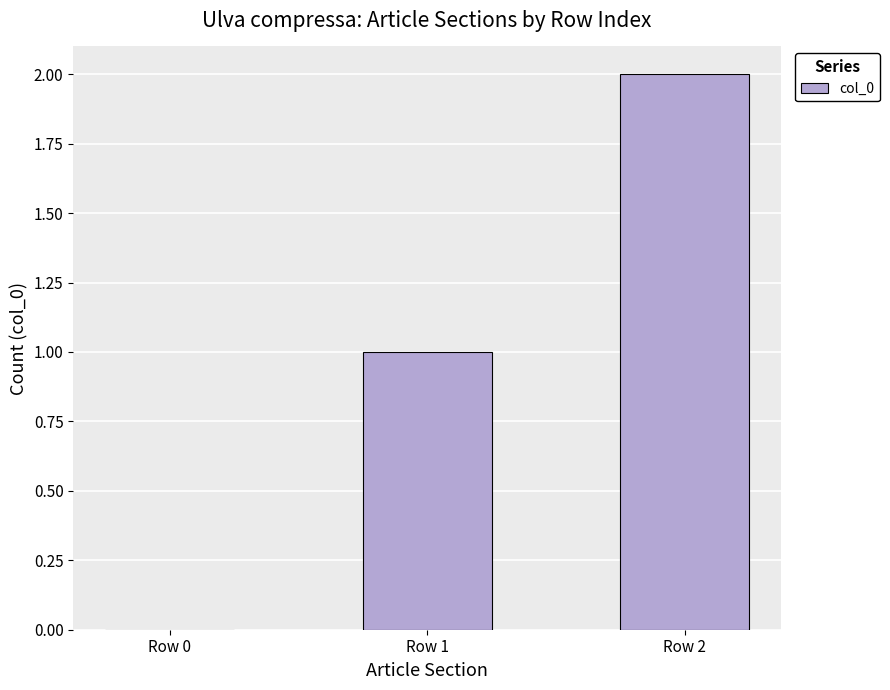

What is the average value?

1